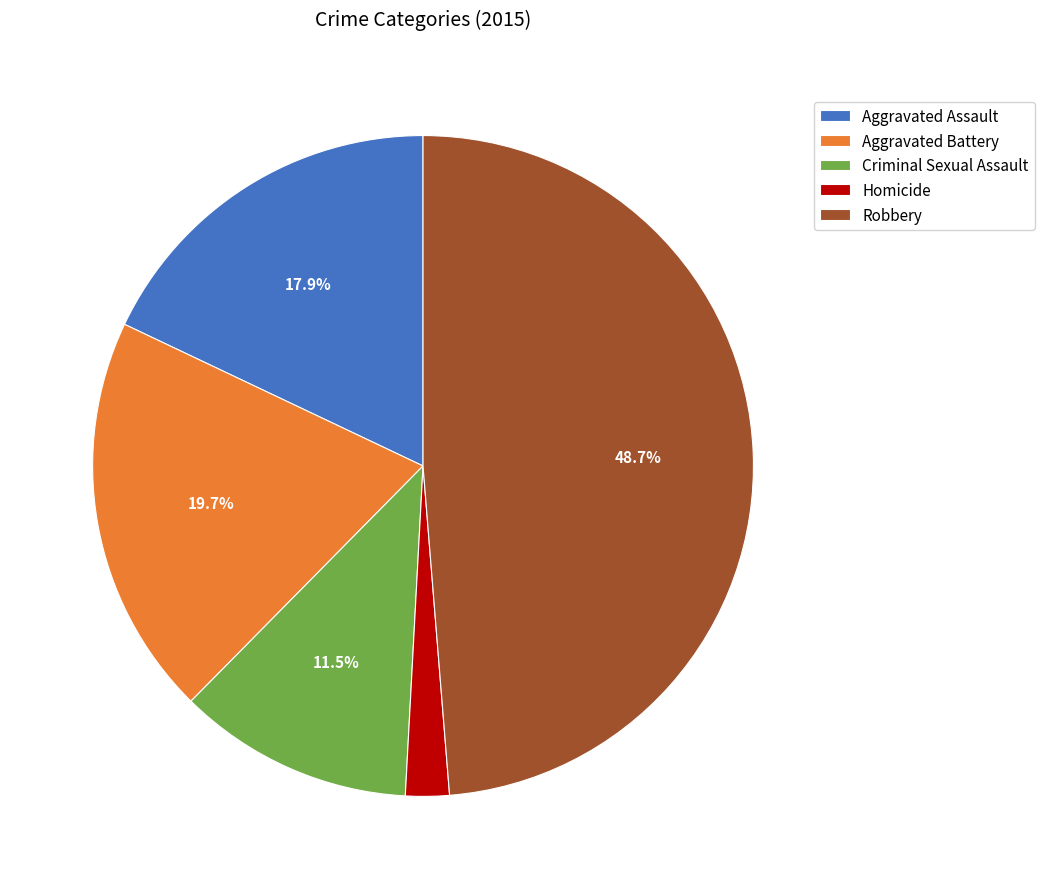

What percentage is NOT represented by Aggravated Battery?

80.3%